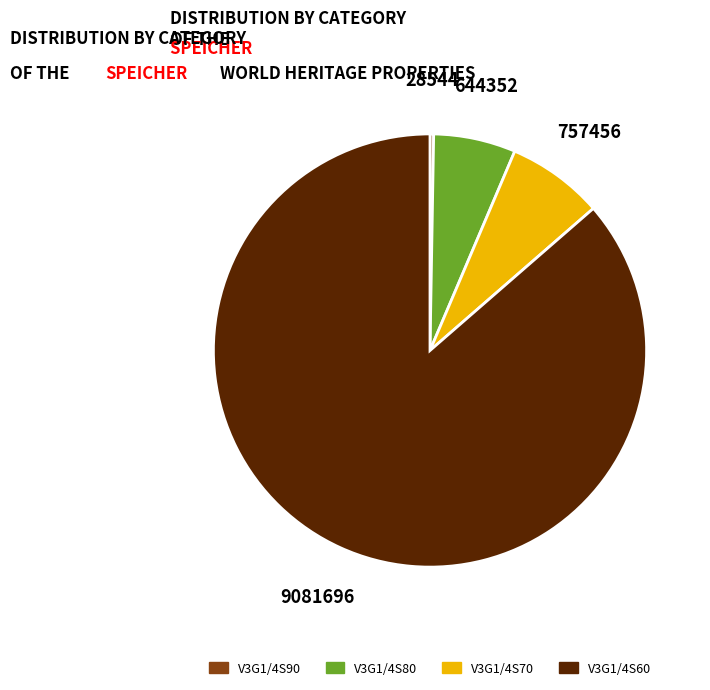

Which category has the biggest portion of the pie?

V3G1/4S60